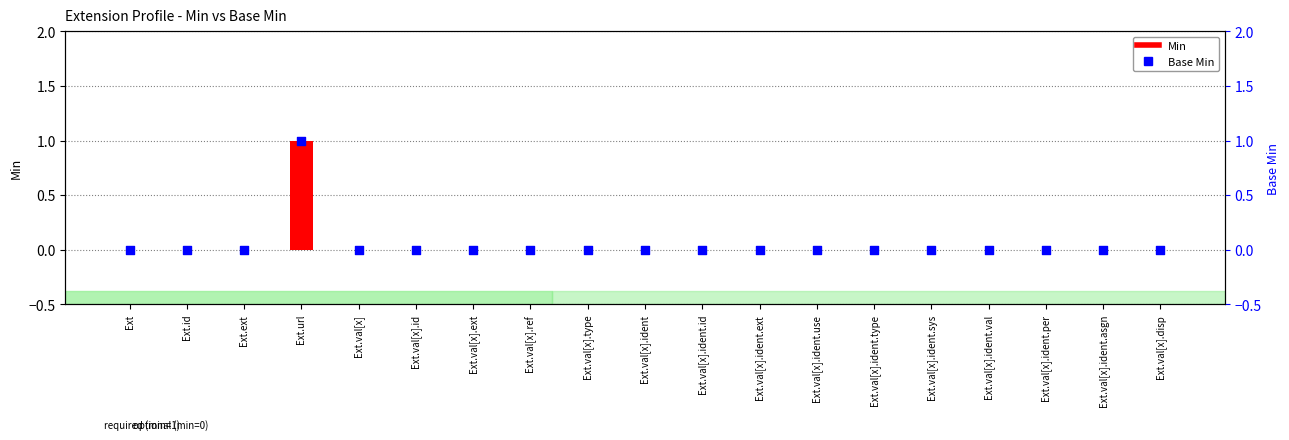

Which series reaches the maximum Y coordinate?

Min